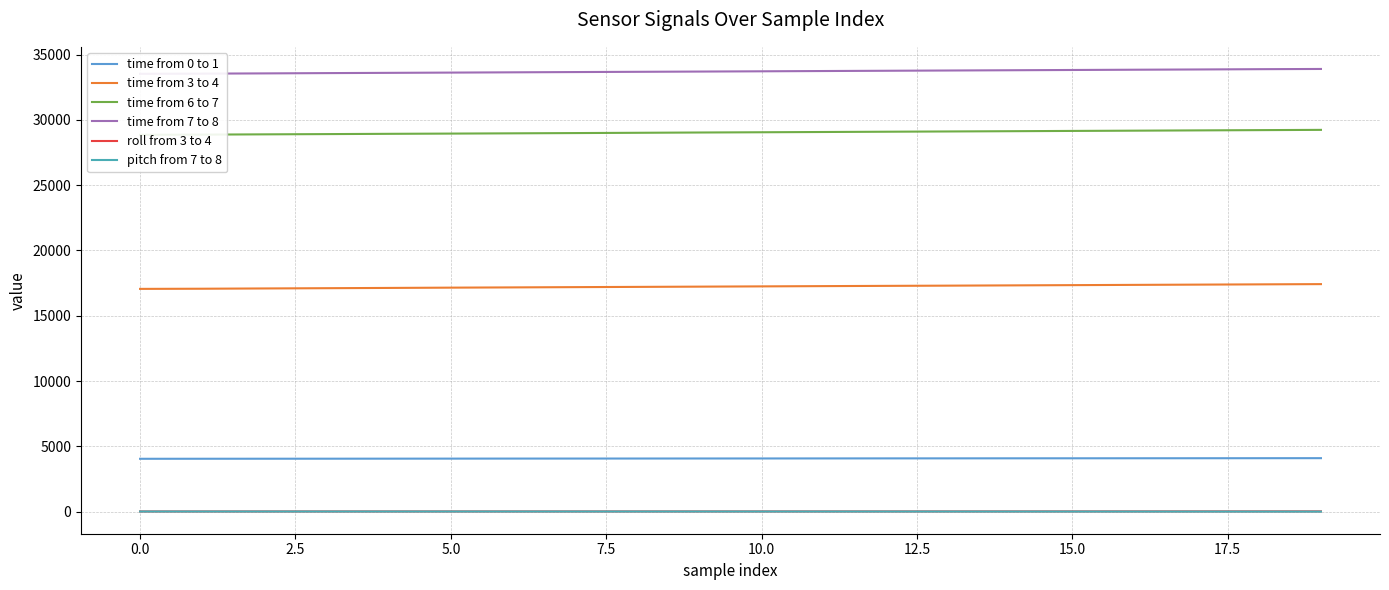

Rank the series by their maximum value, from highest to lowest.

time from 7 to 8, time from 6 to 7, time from 3 to 4, time from 0 to 1, roll from 3 to 4, pitch from 7 to 8